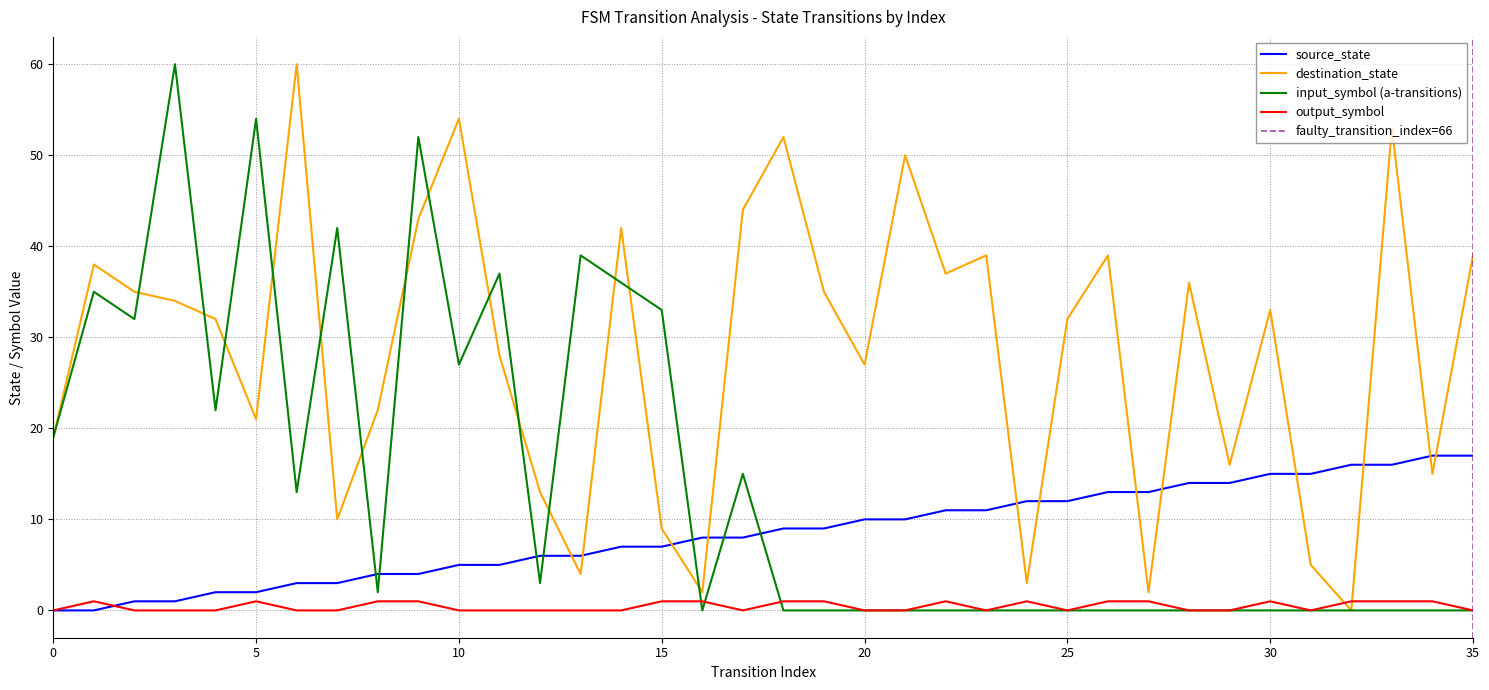

Which has a higher value, 29 or 32?

32